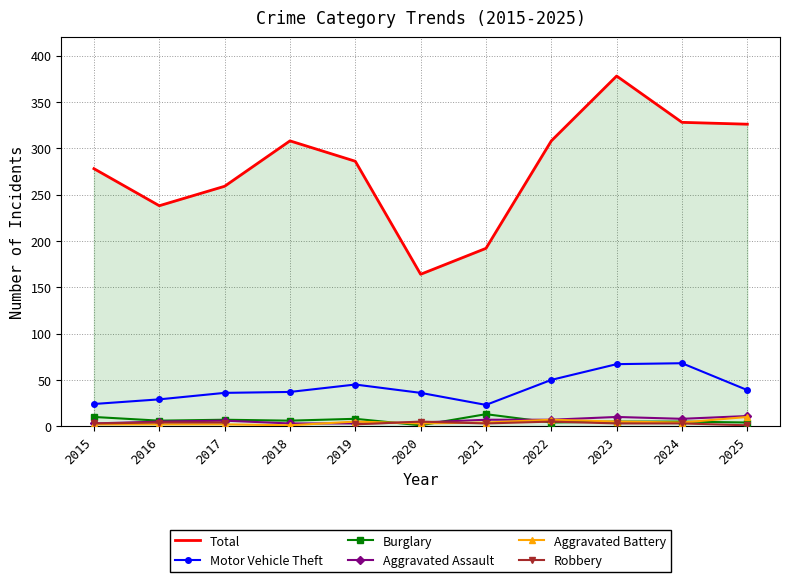

True or false: Robbery and Motor Vehicle Theft intersect in this chart.

False